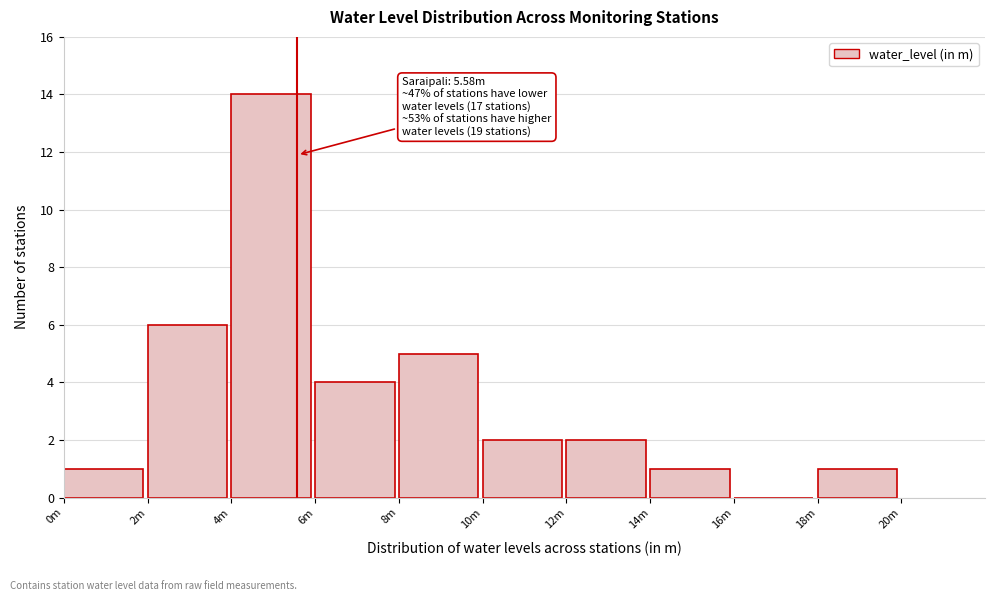

Reading left to right, list all the values displayed in this chart.

0m=1	2m=6	4m=14	6m=4	8m=5	10m=2	12m=2	14m=1	16m=0	18m=1